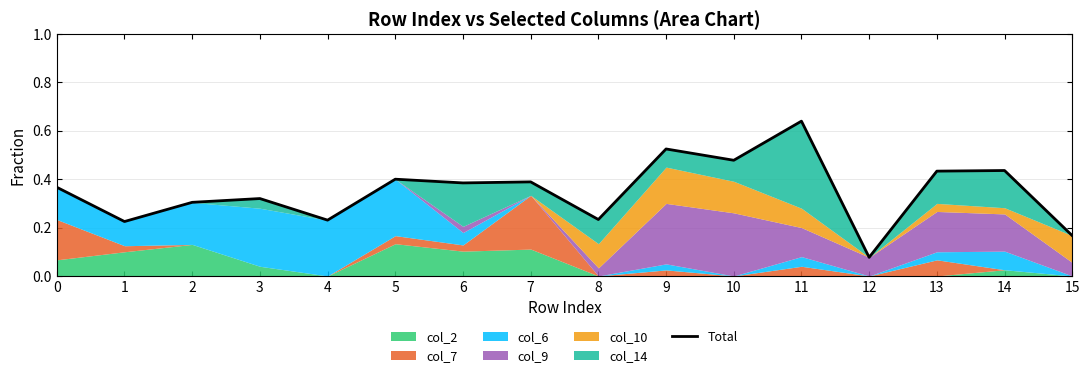

What is the difference between the values at 14 and 9?

0.1